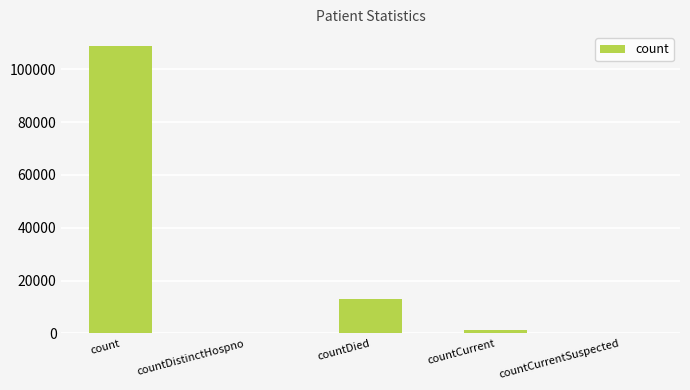

What is the sum of all values?

122881